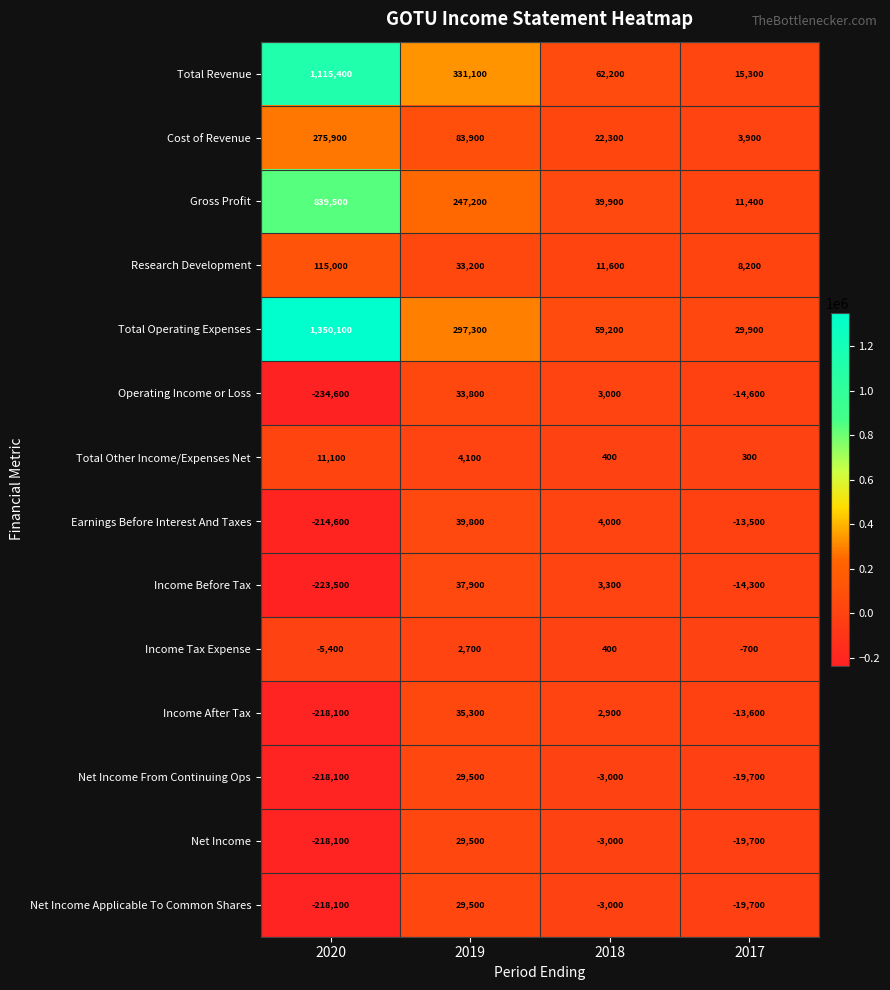

List the labels in order of Net Income Applicable To Common Shares value, largest first.

2019, 2018, 2017, 2020